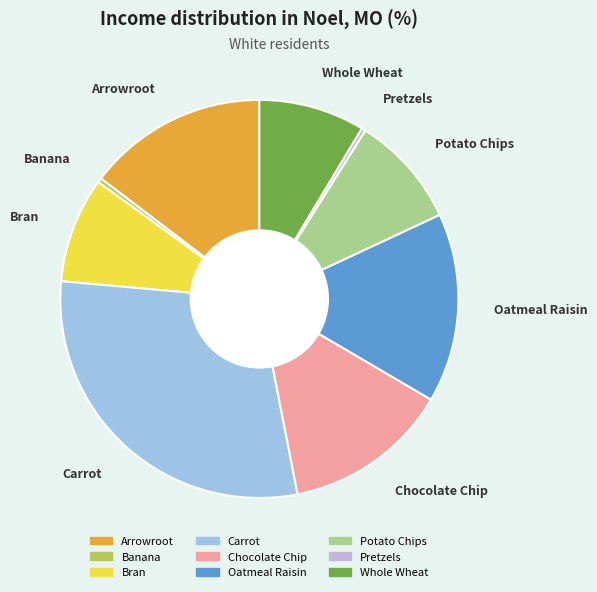

How many segments does this pie chart have?

9